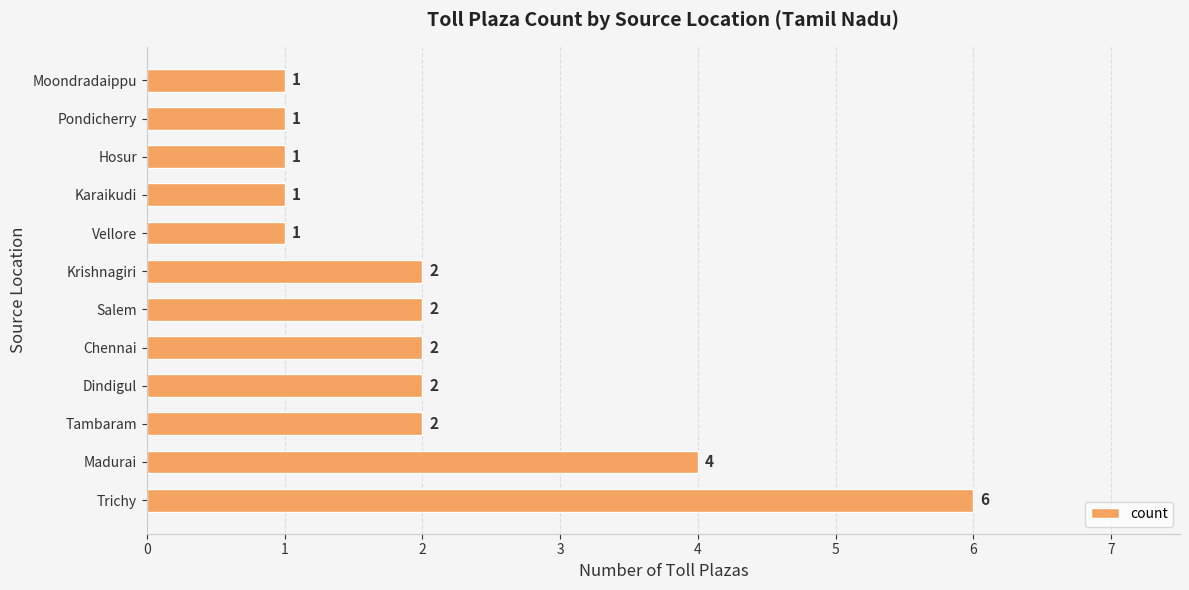

True or false: the data shows 2 at Salem.

True